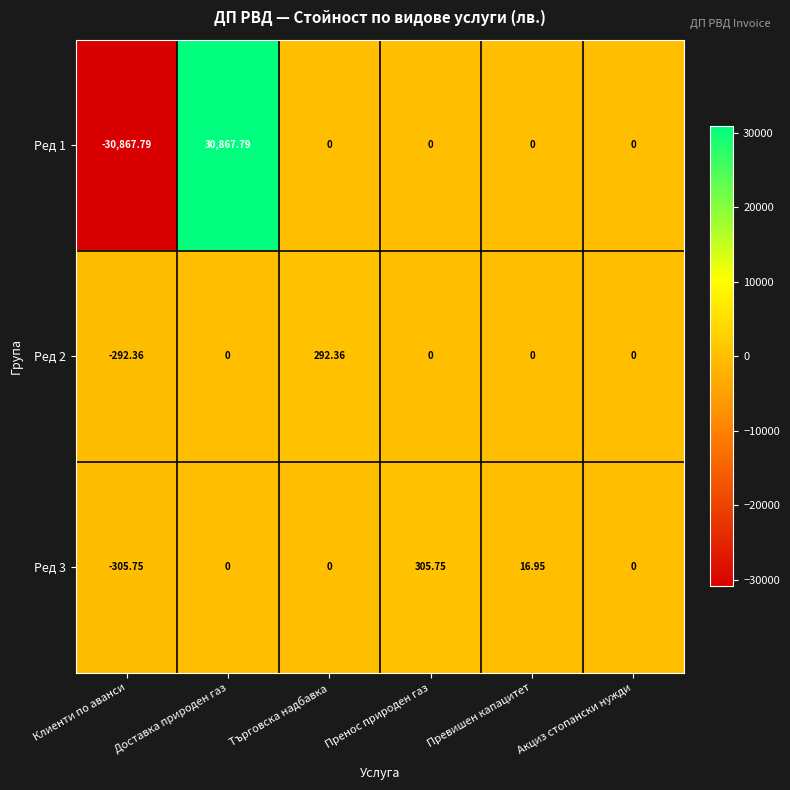

At how many categories does at least one series exceed 14074?

1